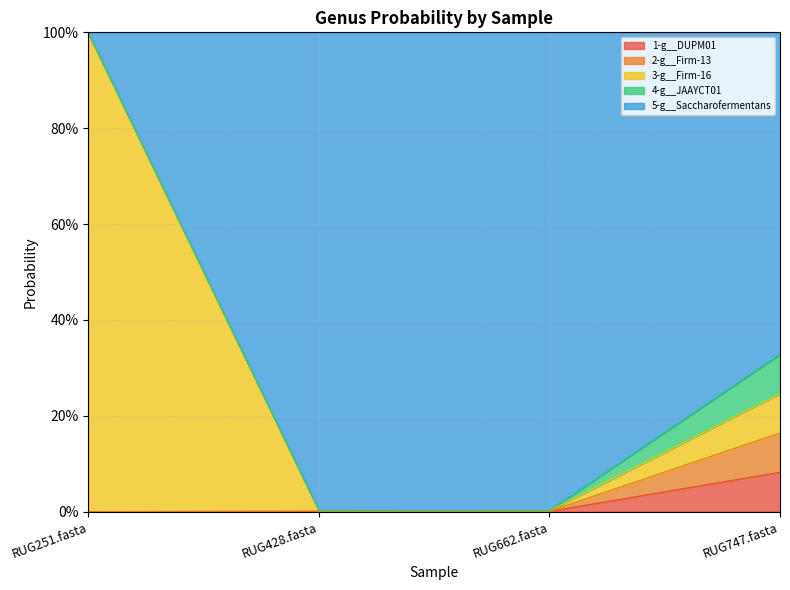

What is the label of the 2nd point from the left?

RUG428.fasta